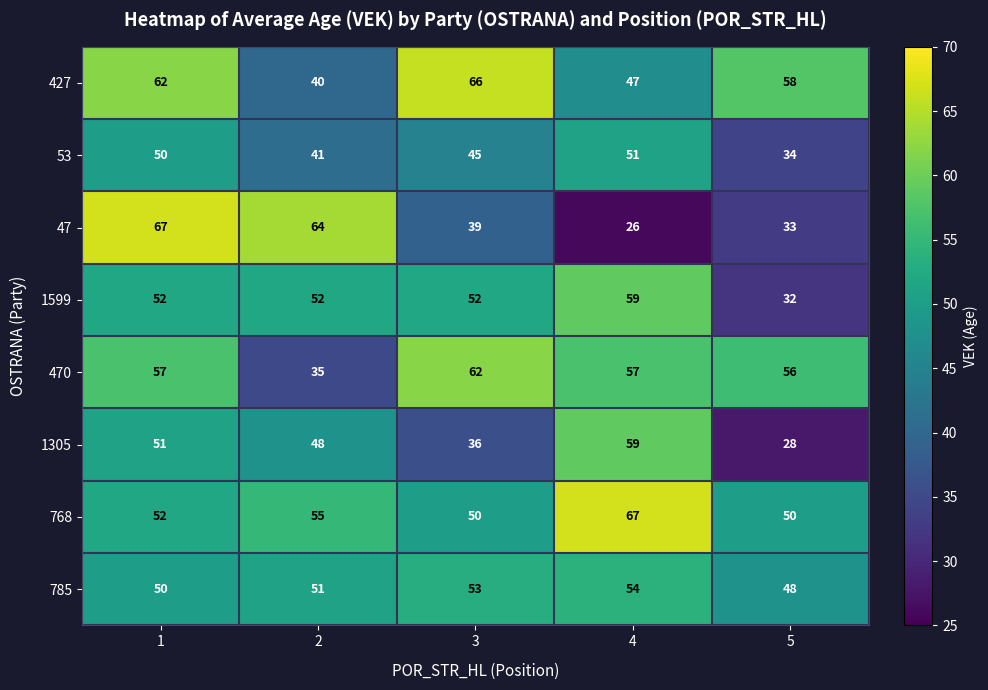

The value of 785 at 3 is 73. True or false?

False